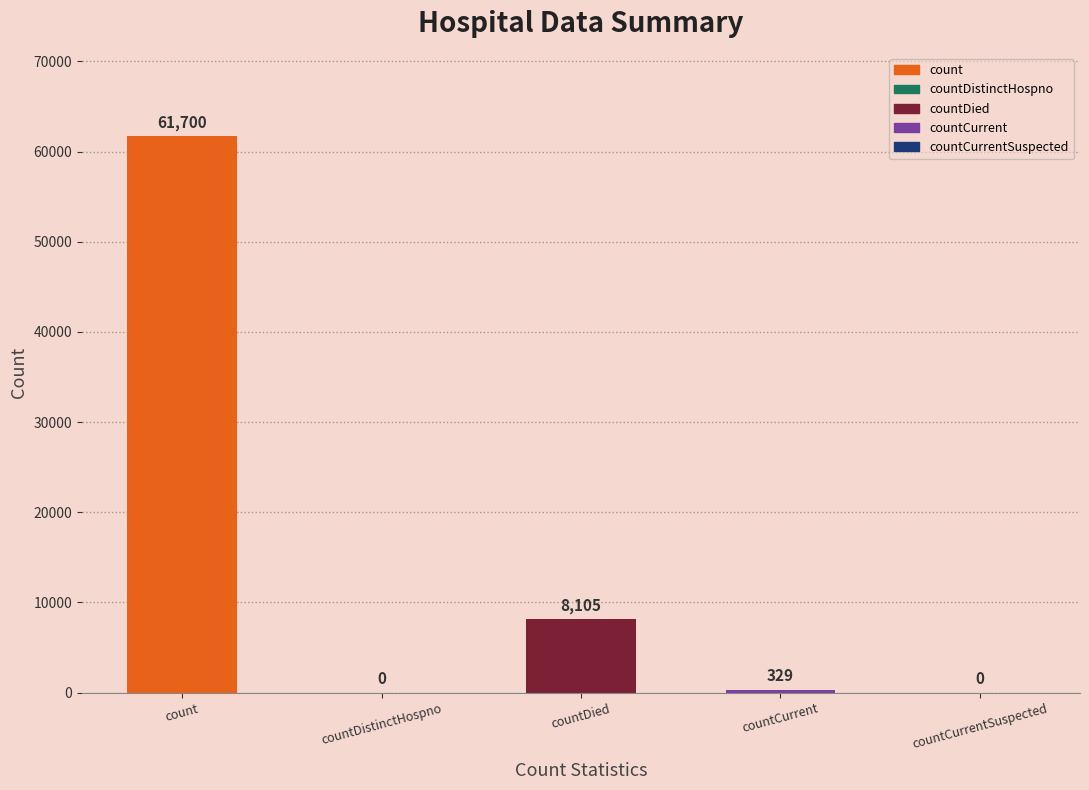

What is the label of the 3rd bar from the left?

countDied